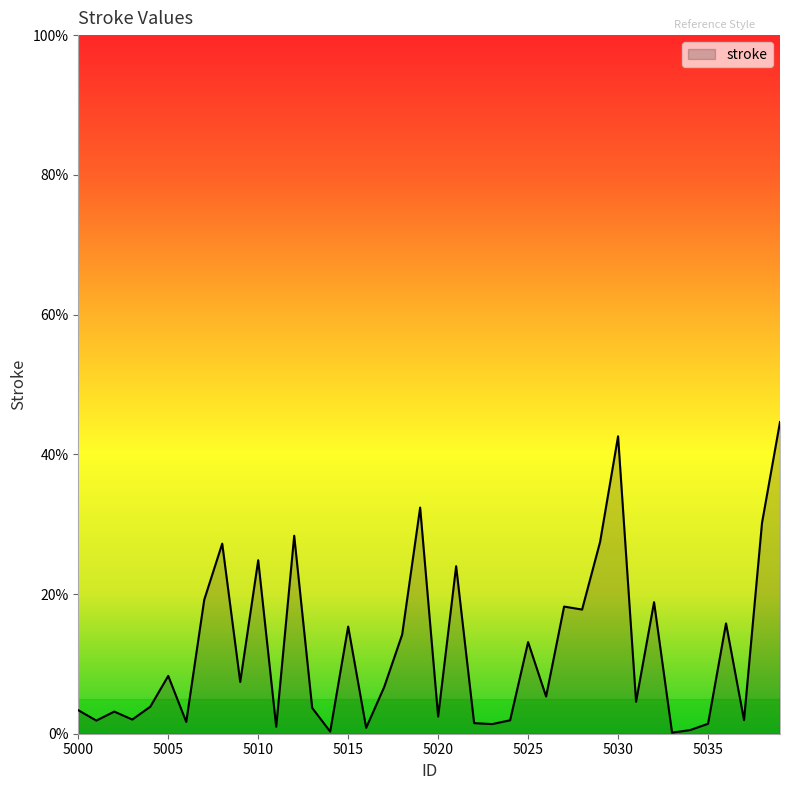

At which category does the data reach its first local valley?

5001